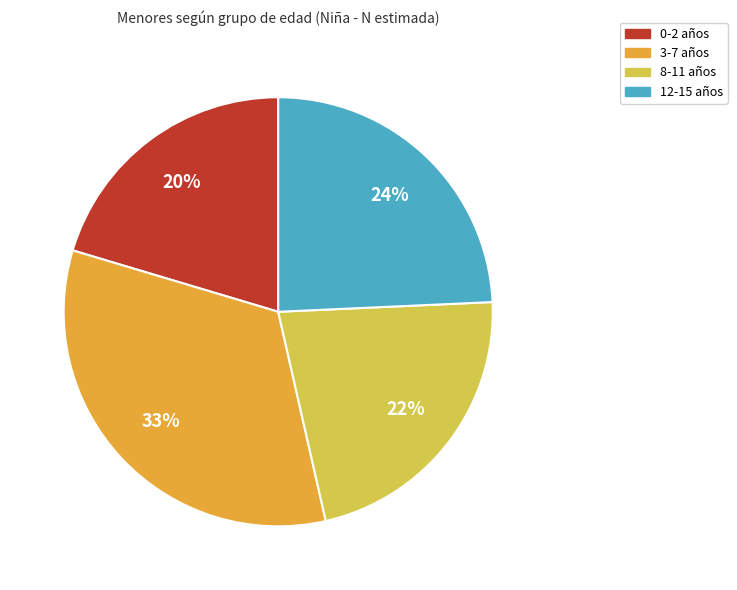

To the nearest percent, what is the average slice percentage?

25%